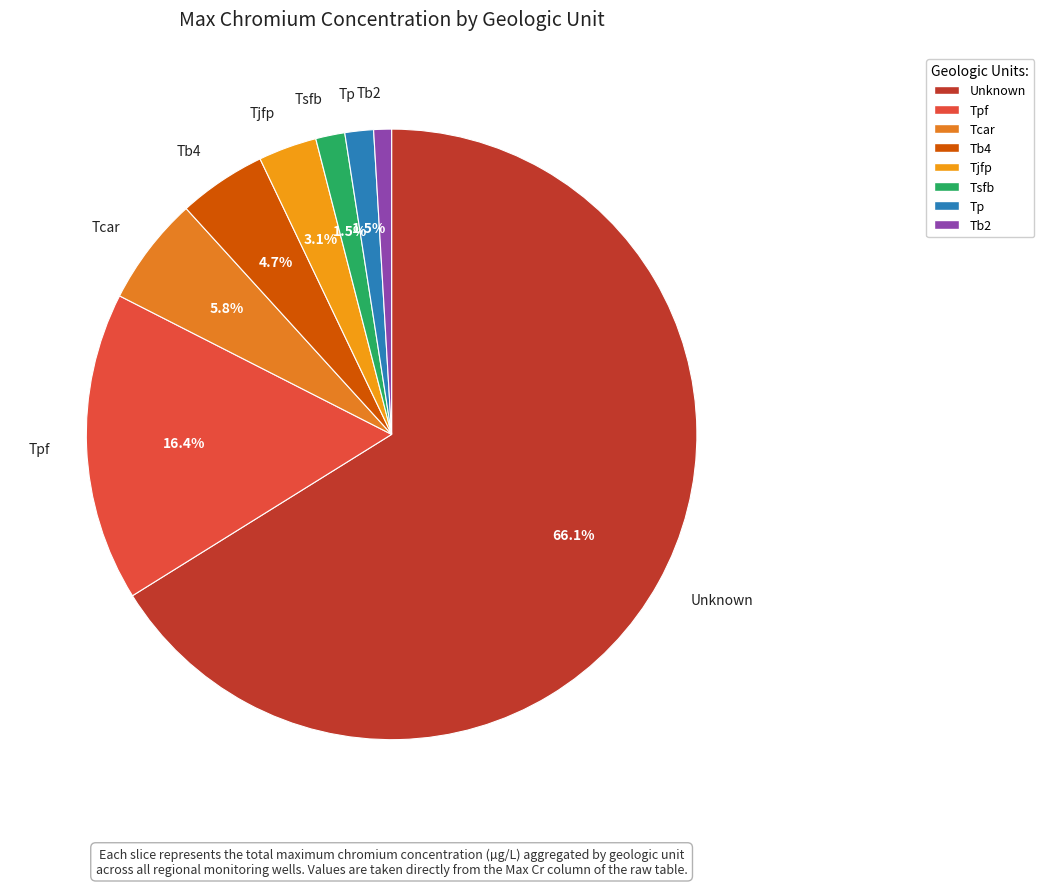

Which slice represents more than half of the pie?

Unknown